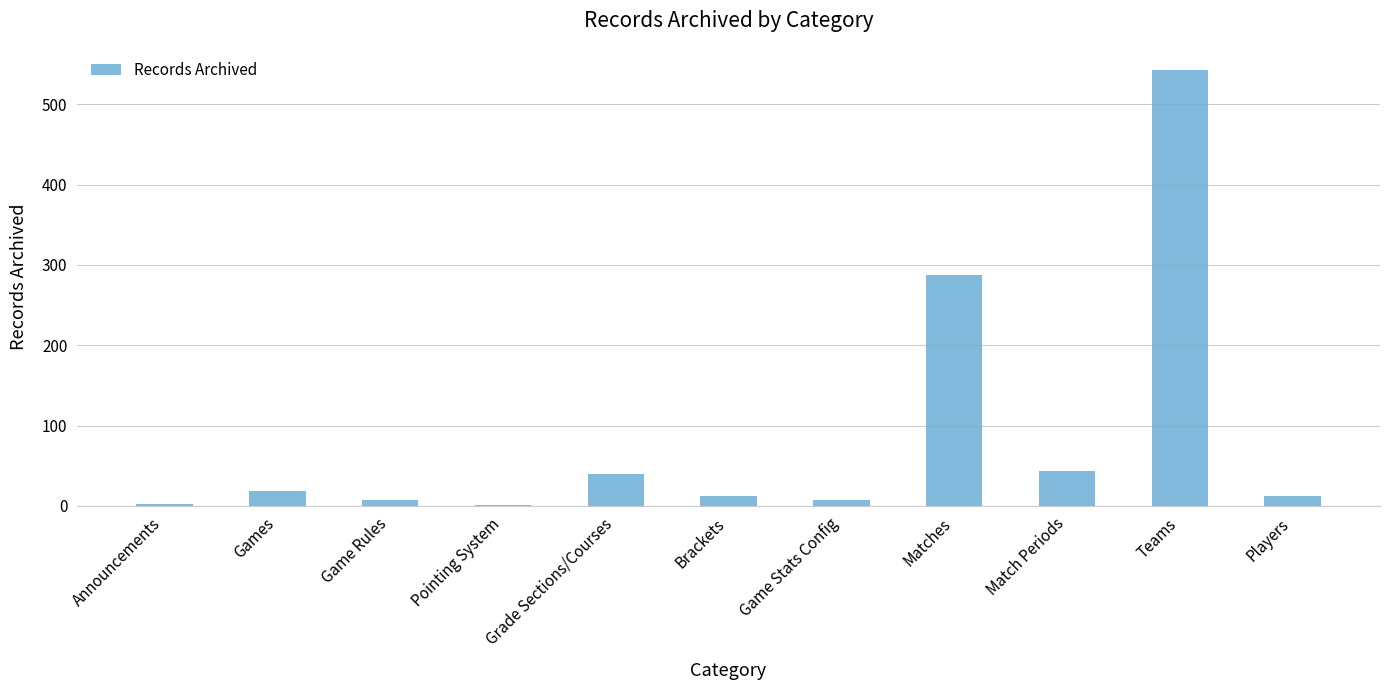

At which category does the chart reach its peak across all series?

Teams